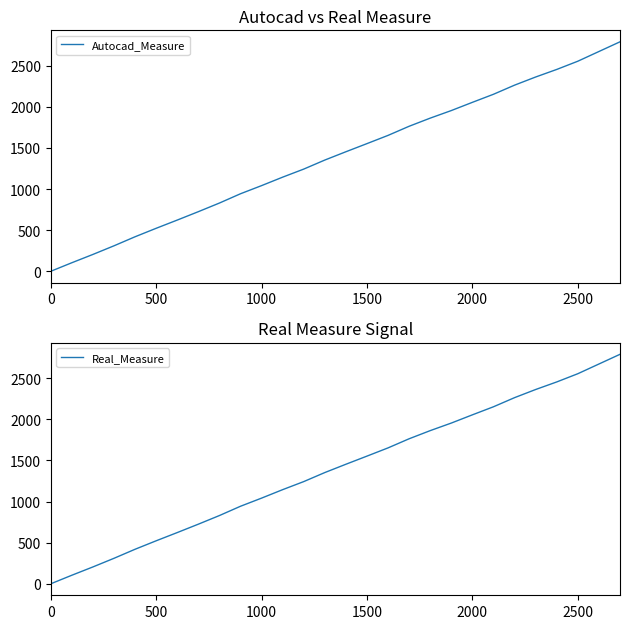

Reading left to right, transcribe all the data shown in this chart.

Autocad_Measure: 0	104	205	310	420	523	623	725	830	943	1042	1145	1243	1353	1454	1553	1653	1764	1863	1955	2055	2153	2264	2363	2455	2555	2673	2791
Real_Measure: 0	104	205	310	420	523	623	725	830	943	1042	1145	1243	1353	1454	1553	1653	1764	1863	1955	2055	2153	2264	2363	2455	2555	2673	2791